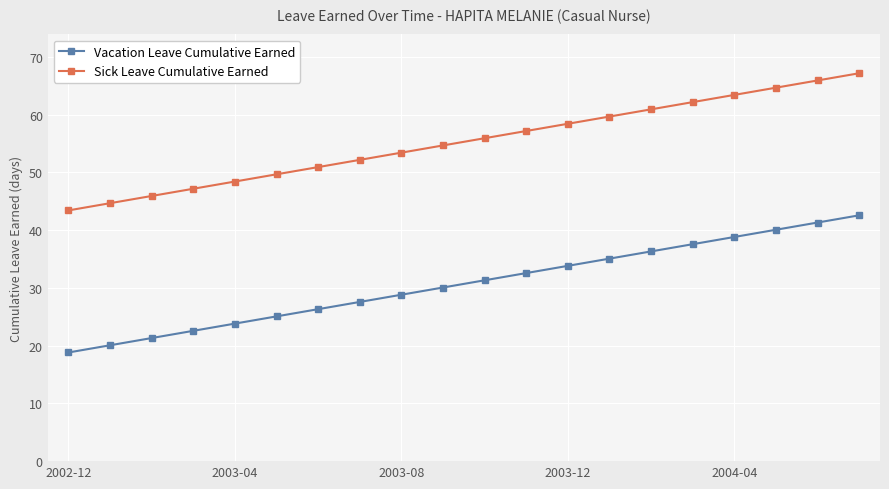

List the series in order of their peak value, lowest first.

Vacation Leave Cumulative Earned, Sick Leave Cumulative Earned